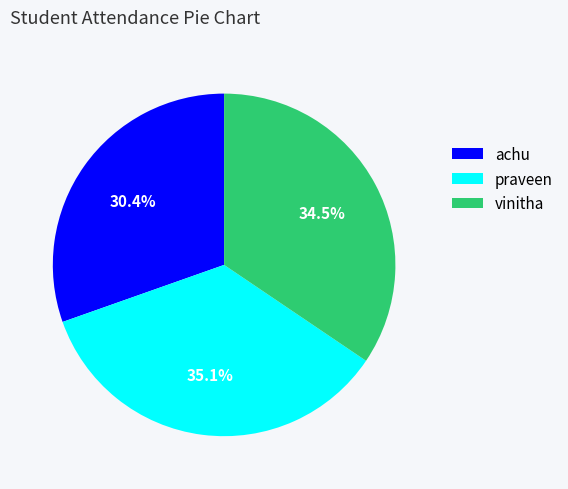

Does any single category account for the majority?

No